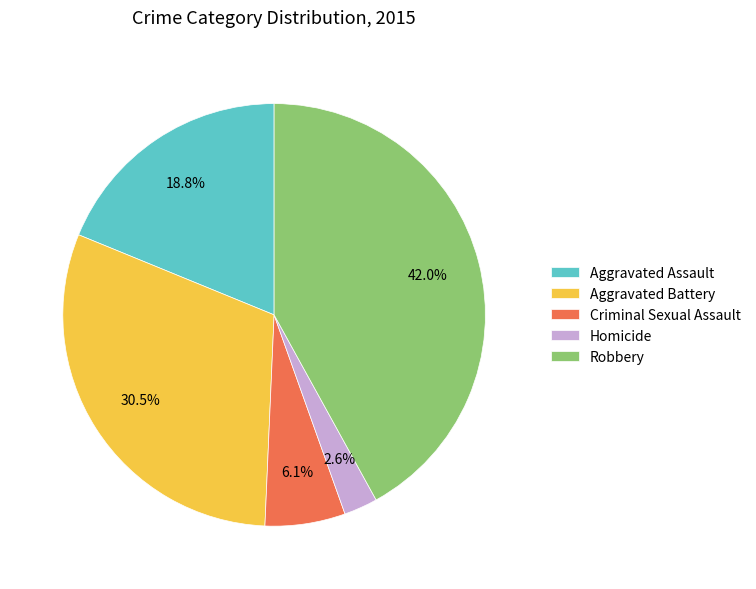

Does Criminal Sexual Assault account for over 50% of the chart?

No